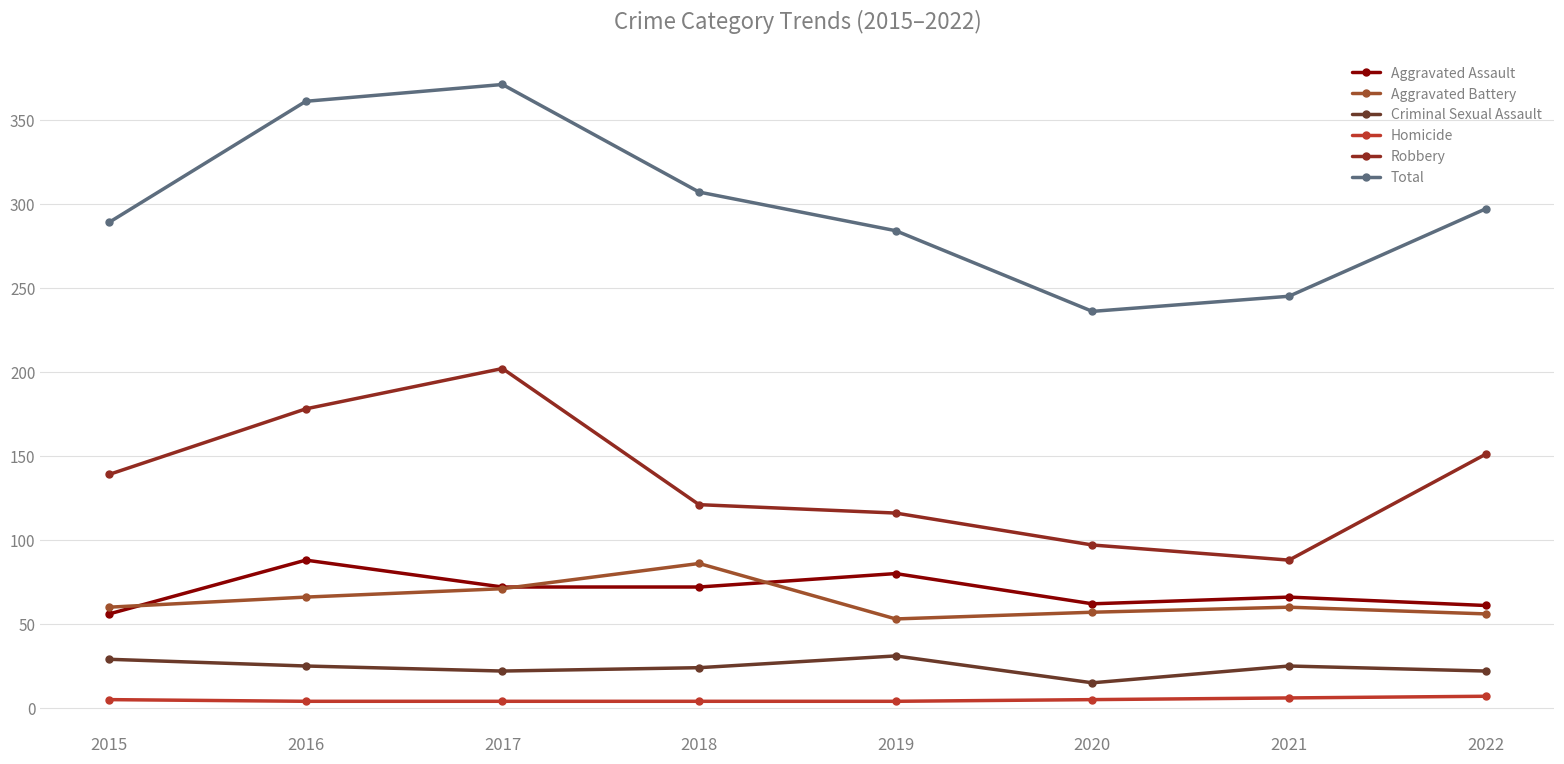

Is the value of Total at 2020 greater than the value of Aggravated Assault at 2016?

Yes